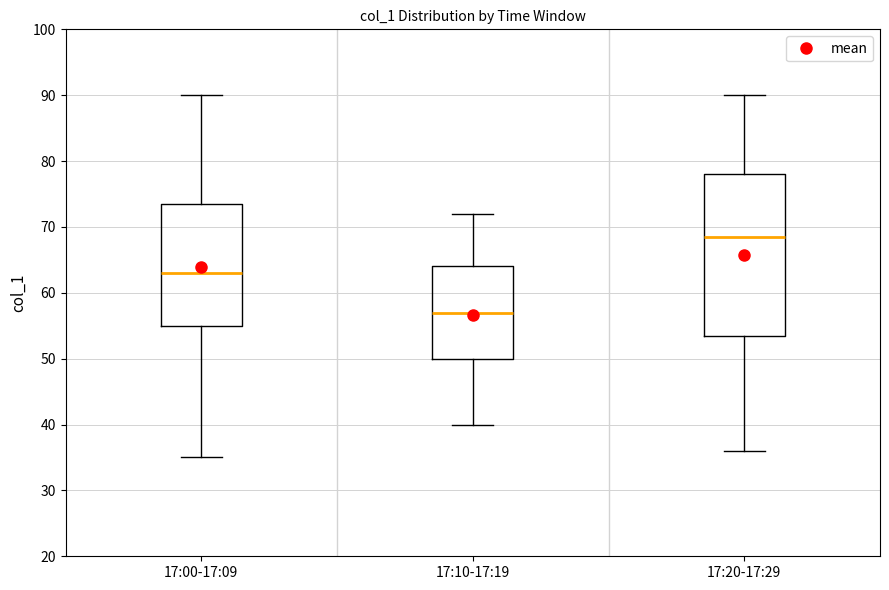

Reading left to right, transcribe this box plot: for each box, give where its median line is, the range the box spans, and where its two whiskers end, as read against the y-axis. The values are not printed on the chart, so give them approximately, as read against the axis.

17:00-17:09: median 63, box 55 to 74, whiskers 35 to 90
17:10-17:19: median 57, box 50 to 64, whiskers 40 to 72
17:20-17:29: median 69, box 54 to 78, whiskers 36 to 90